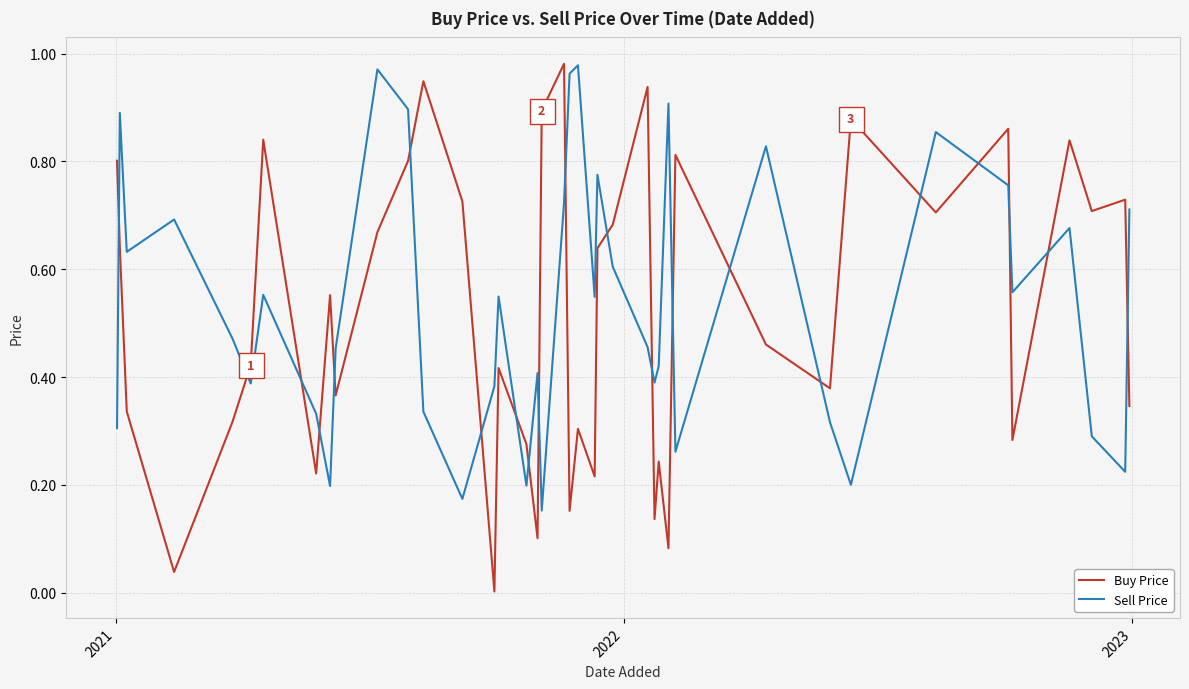

In Sell Price, how many points are higher than both neighbors (excluding endpoints)?

12